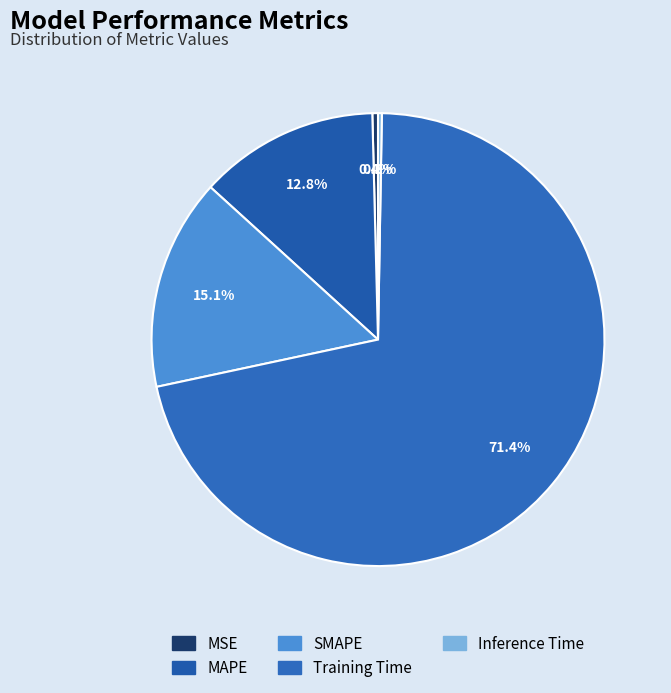

What is the largest slice in the pie chart?

Training Time